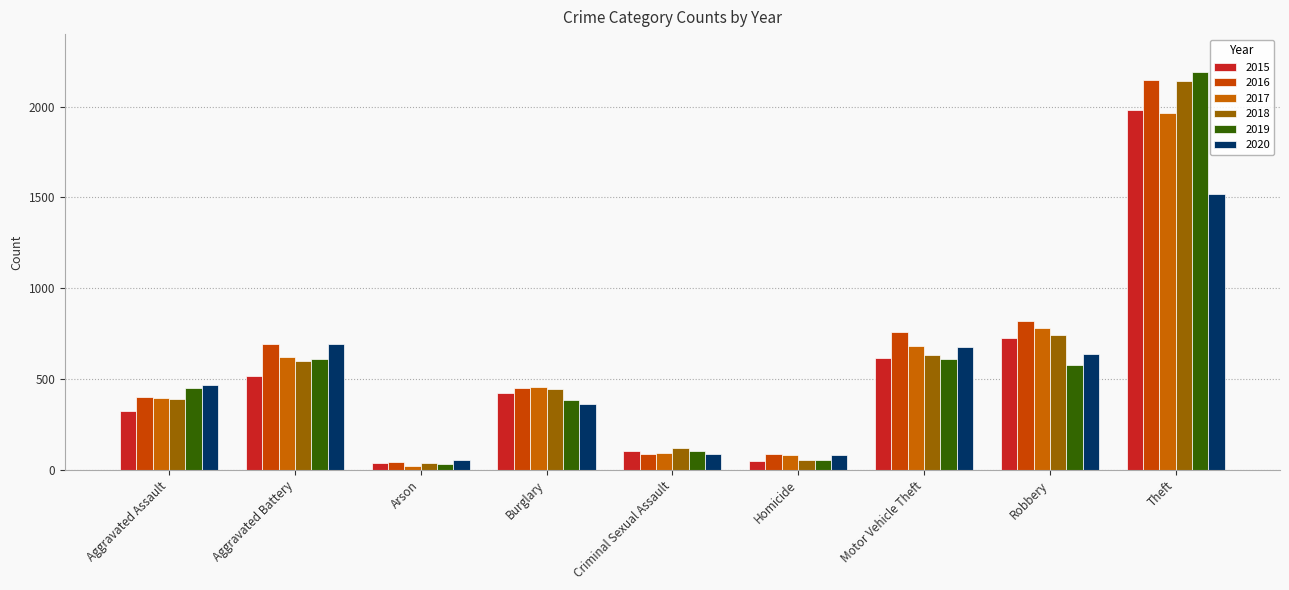

What is the sum of the 2015 values at Aggravated Battery and Motor Vehicle Theft?

1129